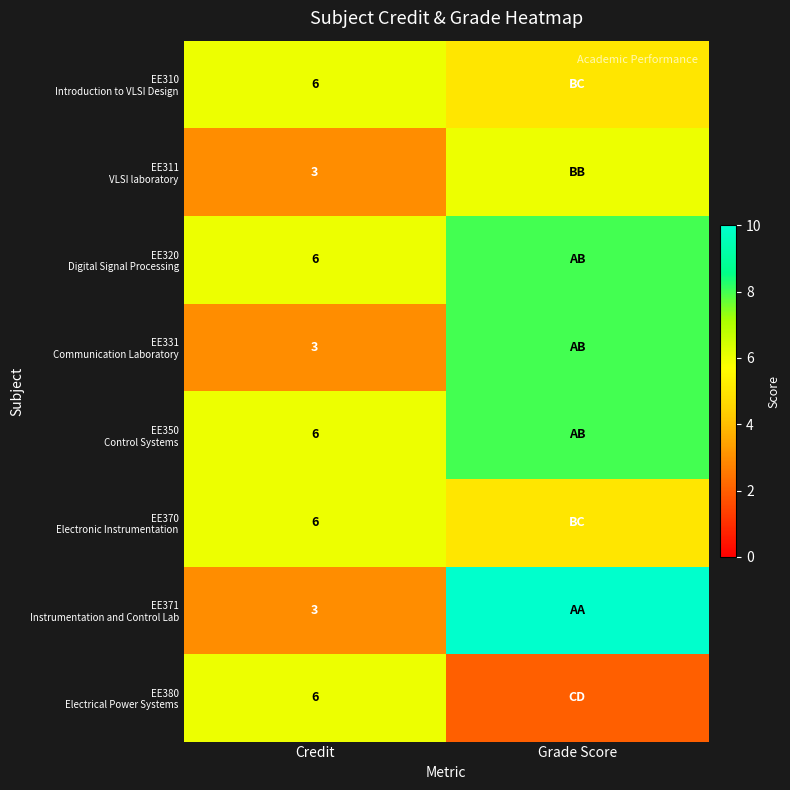

What is the total value across all series at Credit?

39